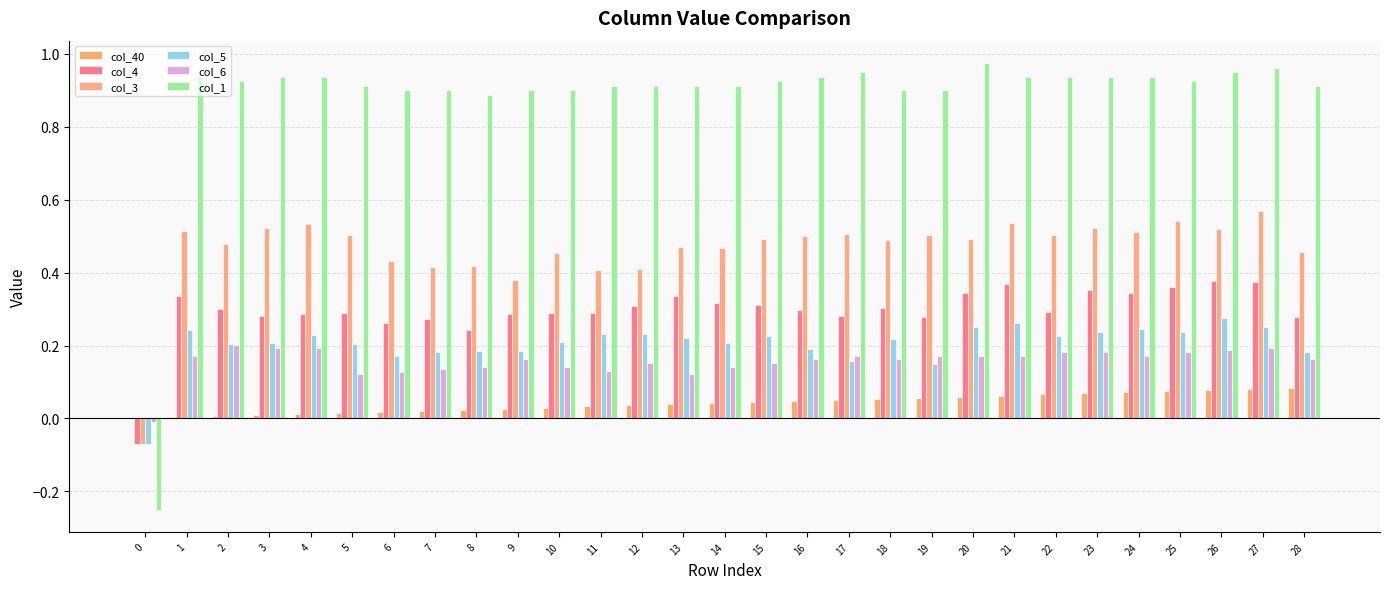

At which category is the sum across all series the highest?

27